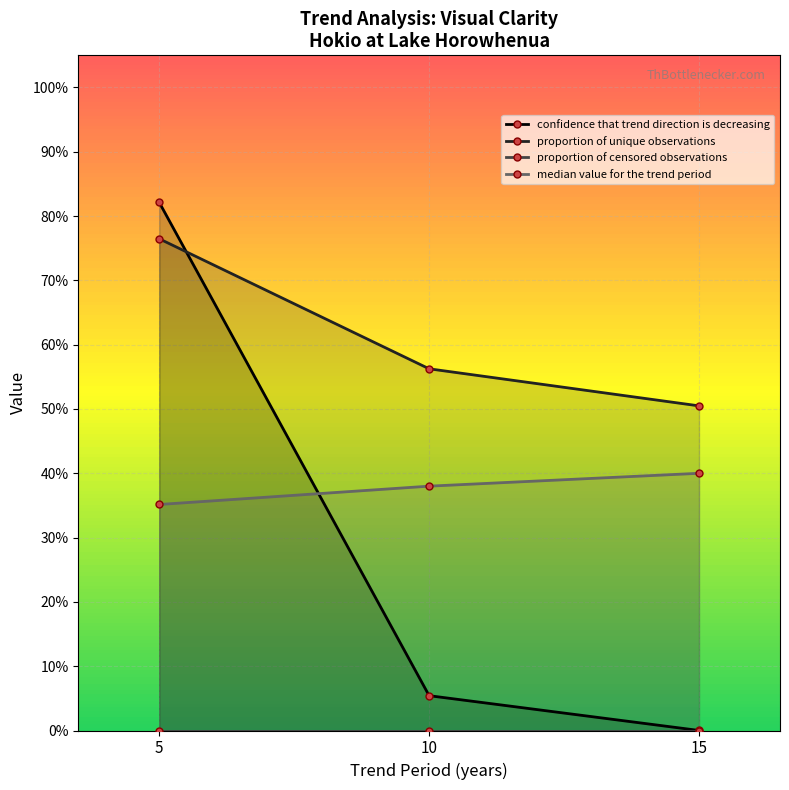

Between 10 and 15, which series saw the biggest shift?

proportion of unique observations